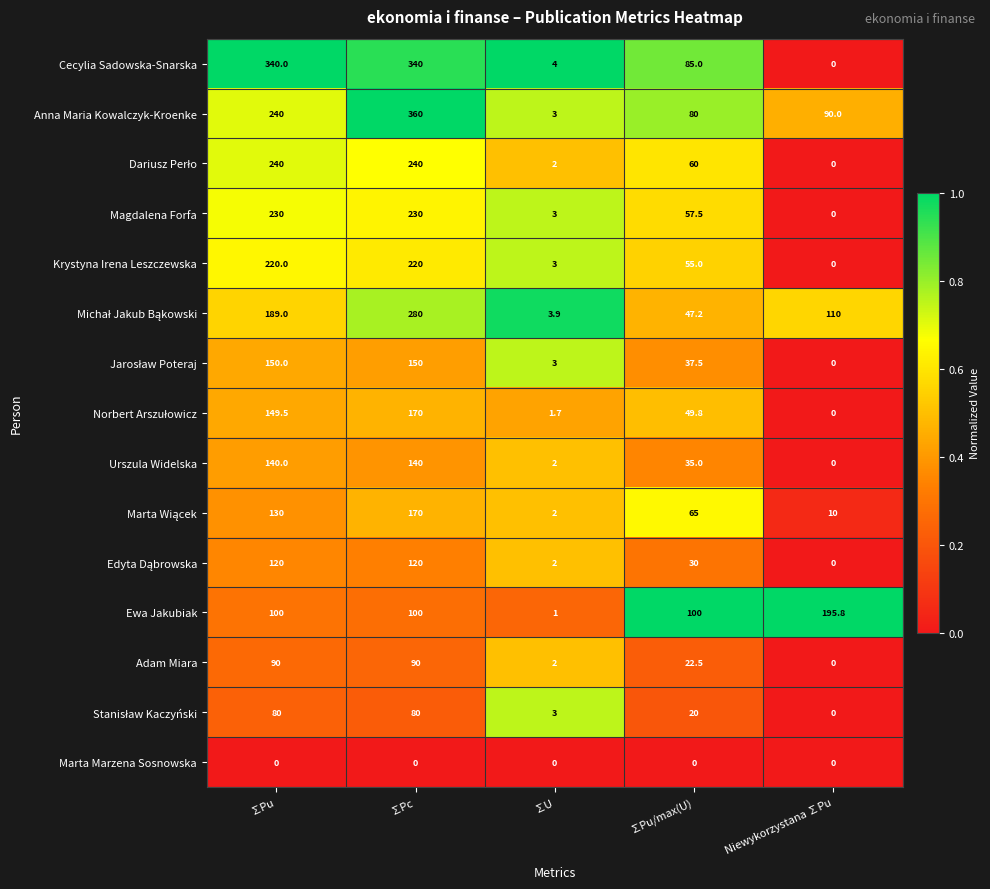

Is it true that Magdalena Forfa equals 331.2 at ∑Pu?

False